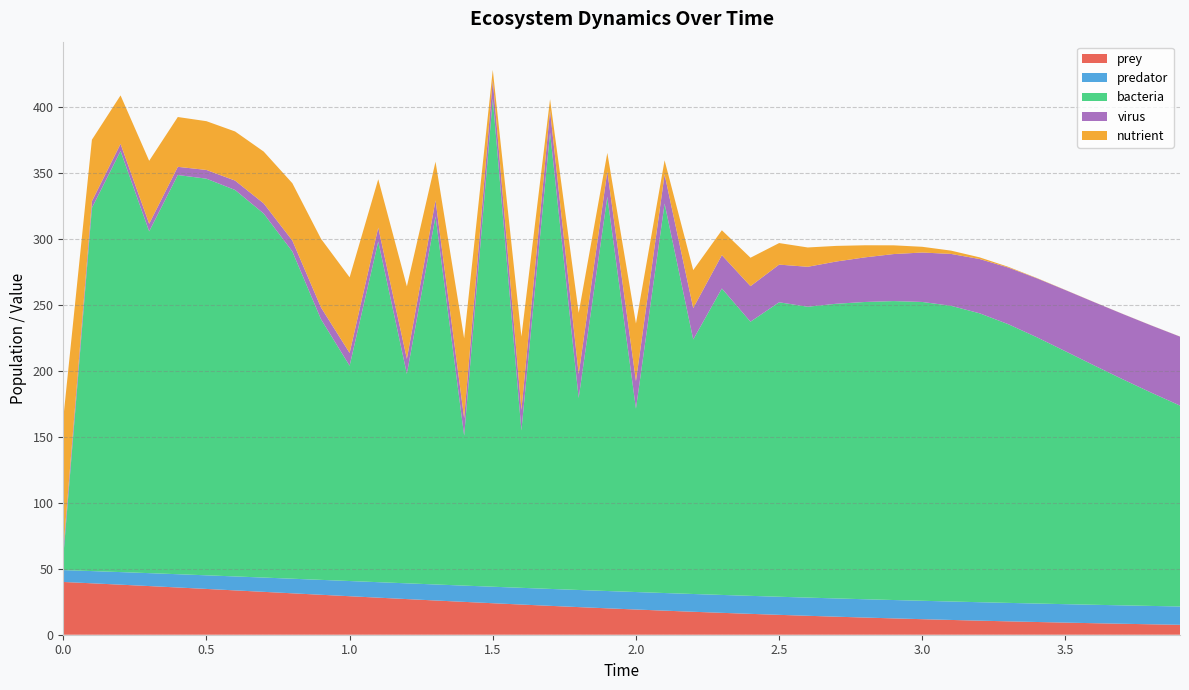

Reading left to right, what are all the values shown in this chart?

prey: 40.0	39.0	37.9	36.9	35.8	34.7	33.6	32.5	31.4	30.3	29.2	28.1	27.0	26.0	24.9	23.9	22.9	21.9	20.9	20.0	19.1	18.2	17.4	16.6	15.8	15.1	14.4	13.7	13.0	12.4	11.8	11.2	10.7	10.1	9.6	9.2	8.7	8.3	7.9	7.5
predator: 9.0	9.3	9.5	9.8	10.1	10.3	10.6	10.8	11.1	11.3	11.5	11.7	11.9	12.1	12.3	12.5	12.7	12.8	13.0	13.1	13.2	13.4	13.5	13.6	13.6	13.7	13.8	13.8	13.9	13.9	14.0	14.0	14.0	14.0	14.0	14.0	14.0	13.9	13.9	13.9
bacteria: 10.0	275.3	319.2	259.1	302.6	300.7	293.0	276.0	248.1	197.6	163.2	258.3	158.8	279.0	113.7	369.9	119.3	346.1	145.6	298.9	139.1	295.3	193.0	232.3	207.8	223.2	220.5	223.4	225.4	226.6	226.5	224.2	219.0	211.3	201.9	191.7	181.5	171.4	161.7	152.3
virus: 5.0	5.1	5.4	5.8	6.2	6.6	7.1	7.7	8.3	8.9	9.7	10.5	11.4	12.3	13.3	14.1	15.6	16.5	18.1	19.2	20.9	22.1	23.8	25.3	26.9	28.6	30.3	32.0	33.8	35.6	37.5	39.3	41.1	42.9	44.7	46.4	48.0	49.5	50.9	52.3
nutrient: 100.0	46.6	36.7	47.7	37.8	37.0	37.2	39.3	43.5	52.1	57.3	36.7	54.9	29.2	60.5	7.7	55.6	8.6	46.4	14.0	43.7	10.7	28.8	18.9	21.6	16.3	14.6	11.8	9.2	6.6	4.3	2.5	1.3	0.6	0.2	0.1	0.1	0.1	0.1	0.1